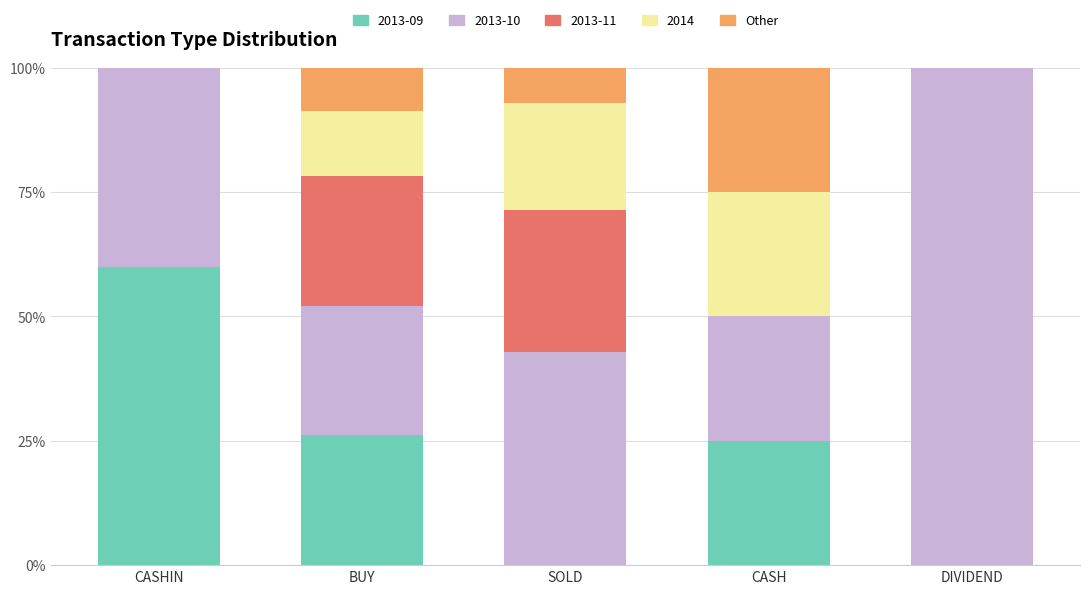

The 2013-09 series shows 36.7 at CASH. True or false?

False